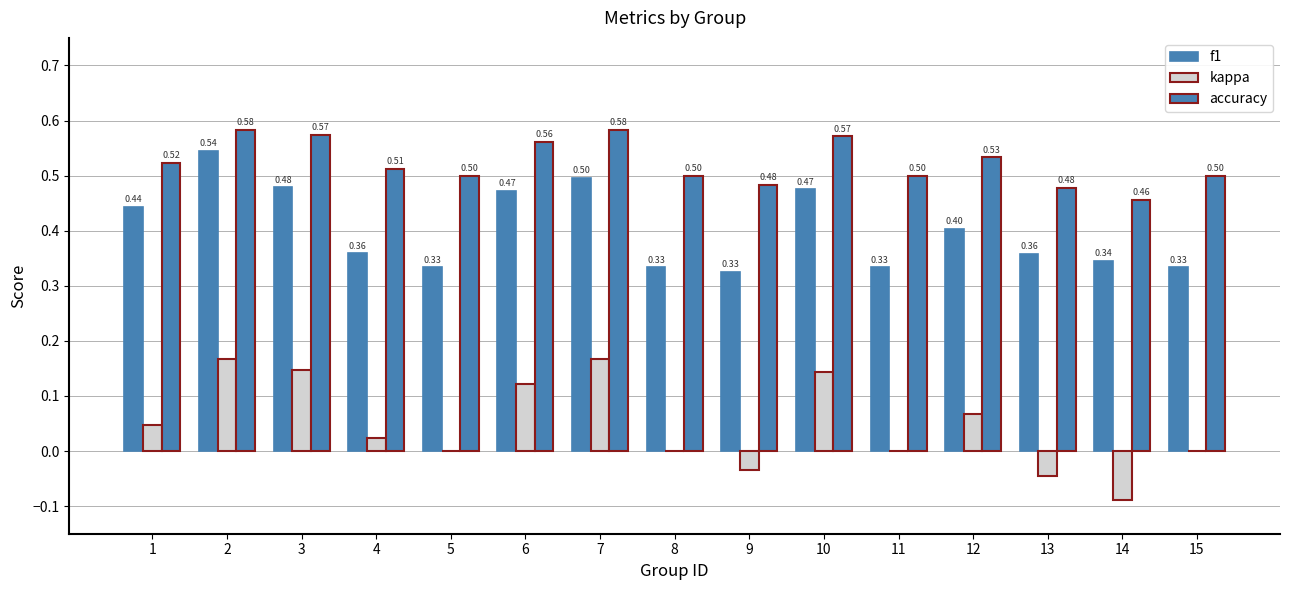

How many groups of bars are there?

15